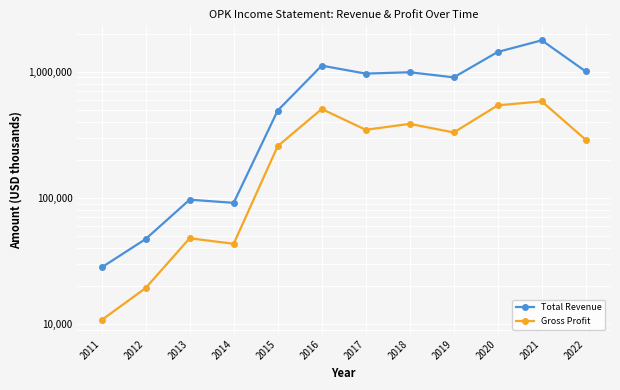

How many values in the Gross Profit series are below 329500?

6